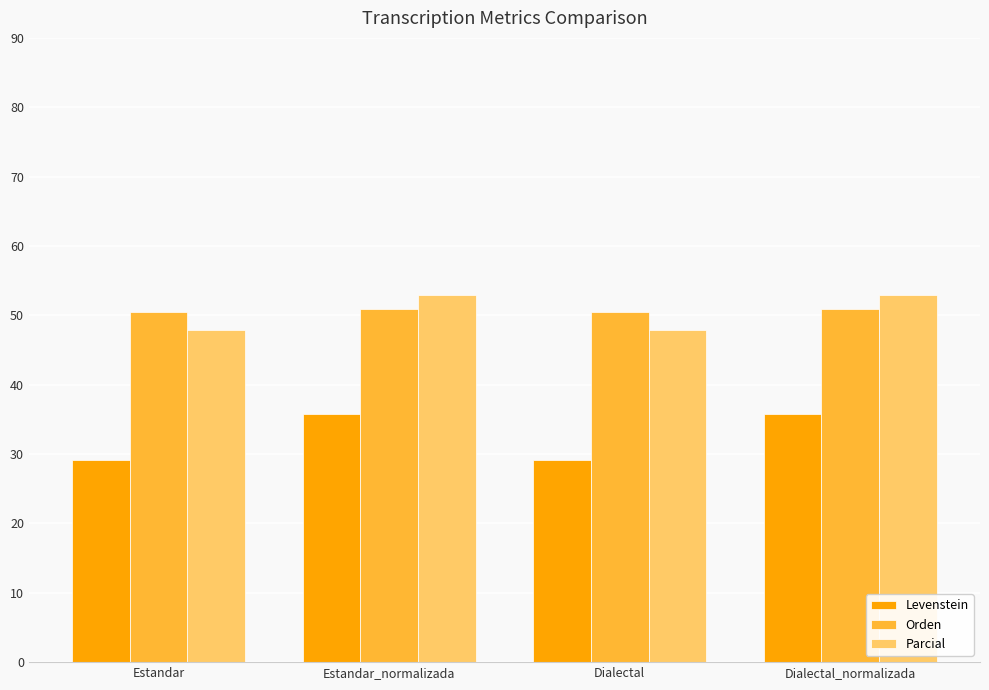

What is the value of the Orden bar at the 3rd from the left?

50.5